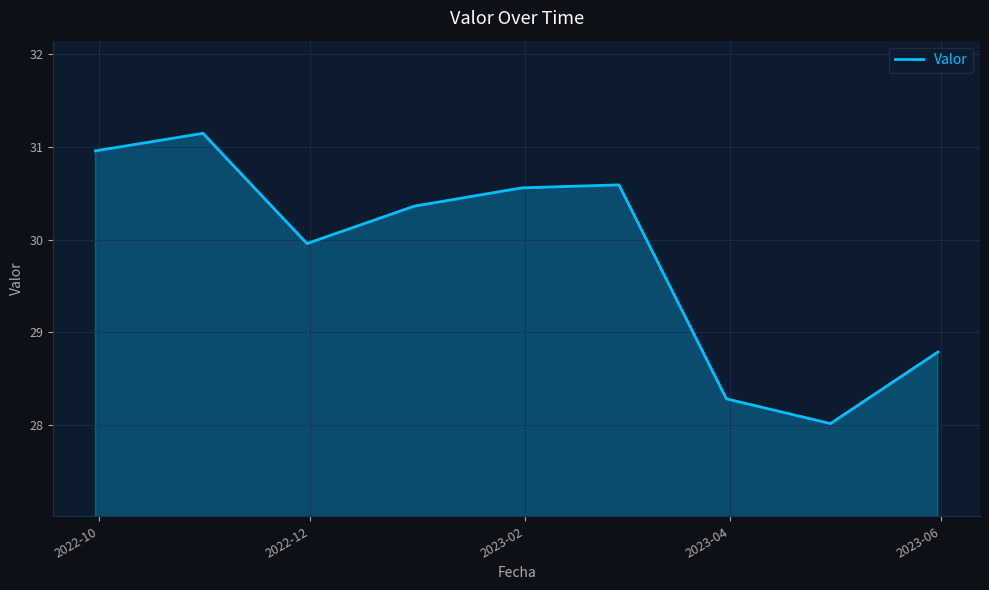

What is the difference between the maximum and minimum values?

3.1